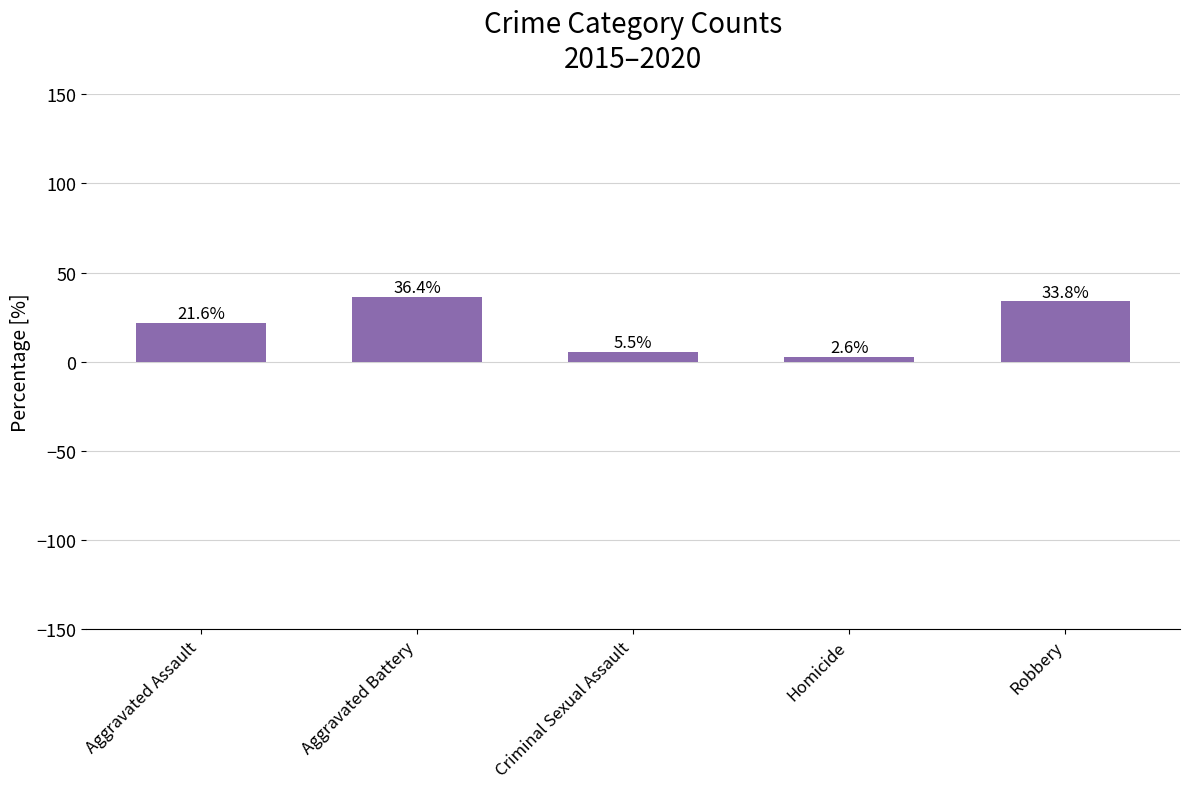

Does the chart contain stacked bars?

No